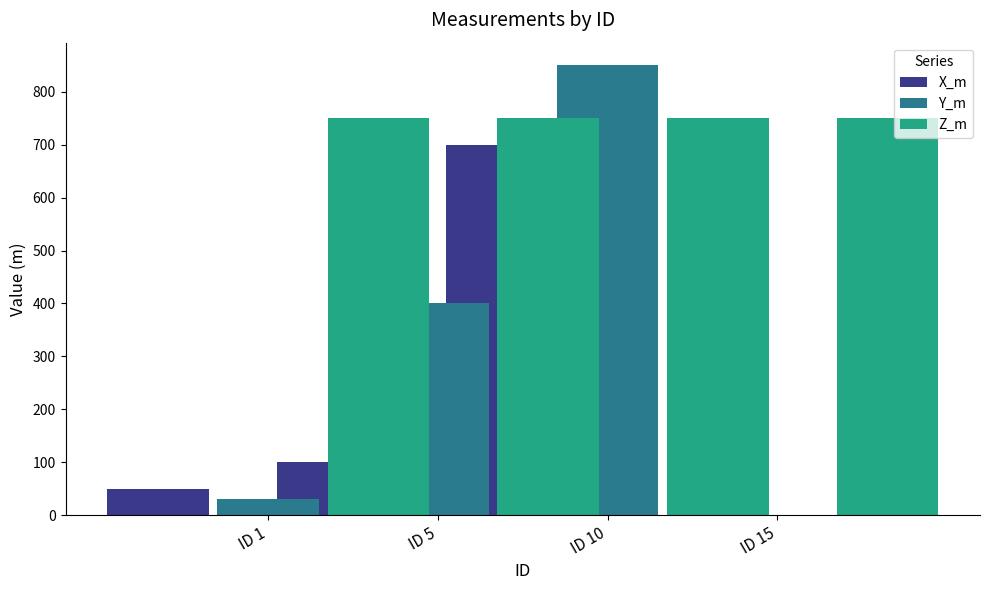

At which category does the chart reach its minimum across all series?

ID 15